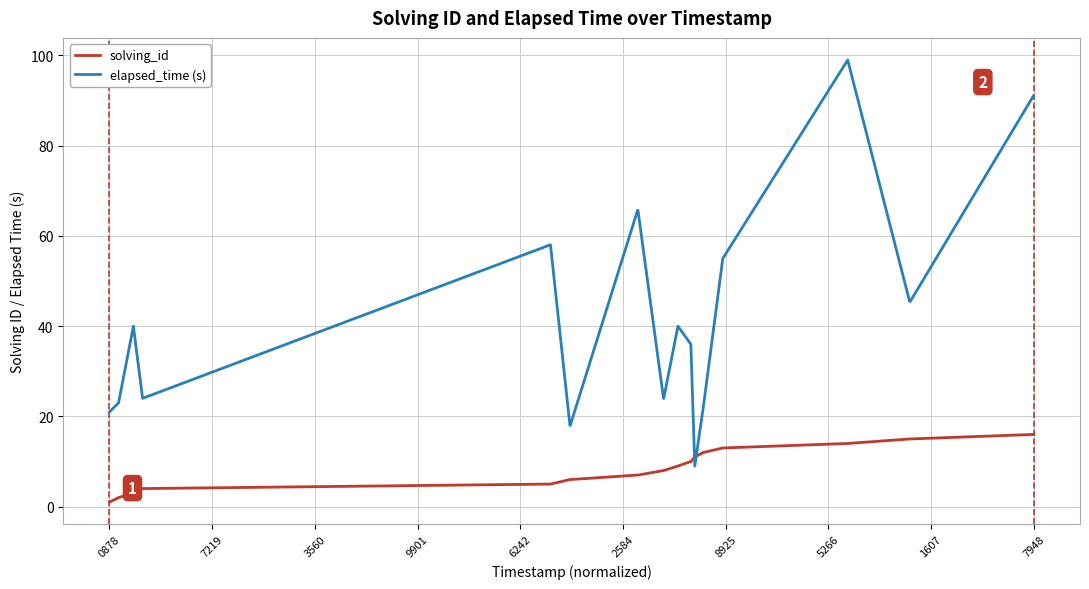

What is the minimum value shown in the chart?

1.0